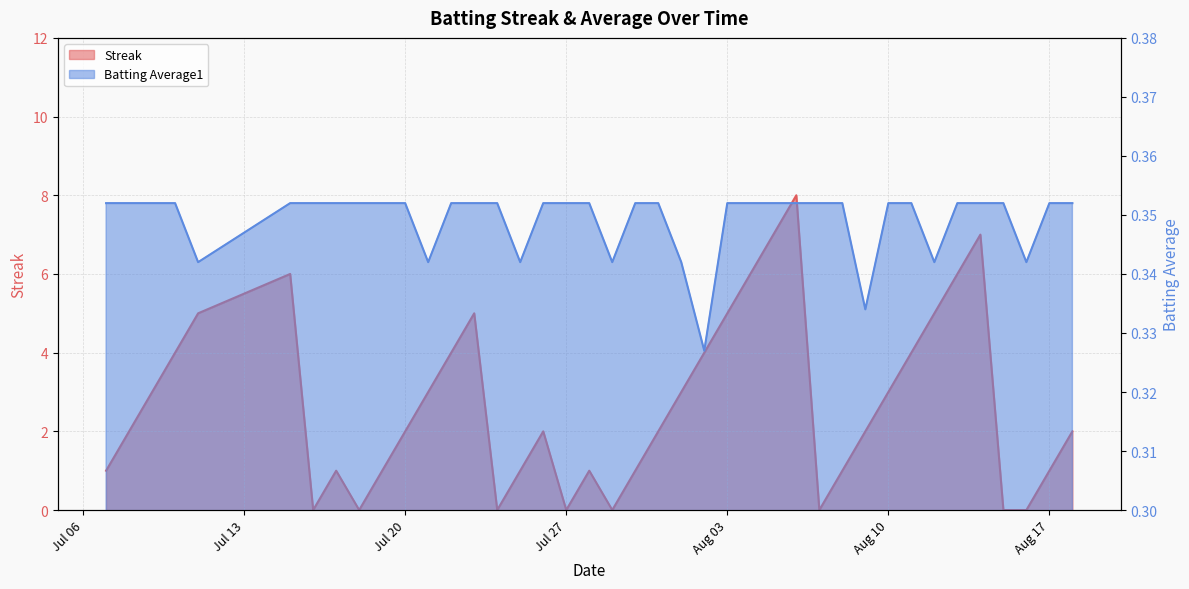

Which series changed the most between 2010-07-28 and 2010-08-13?

Streak